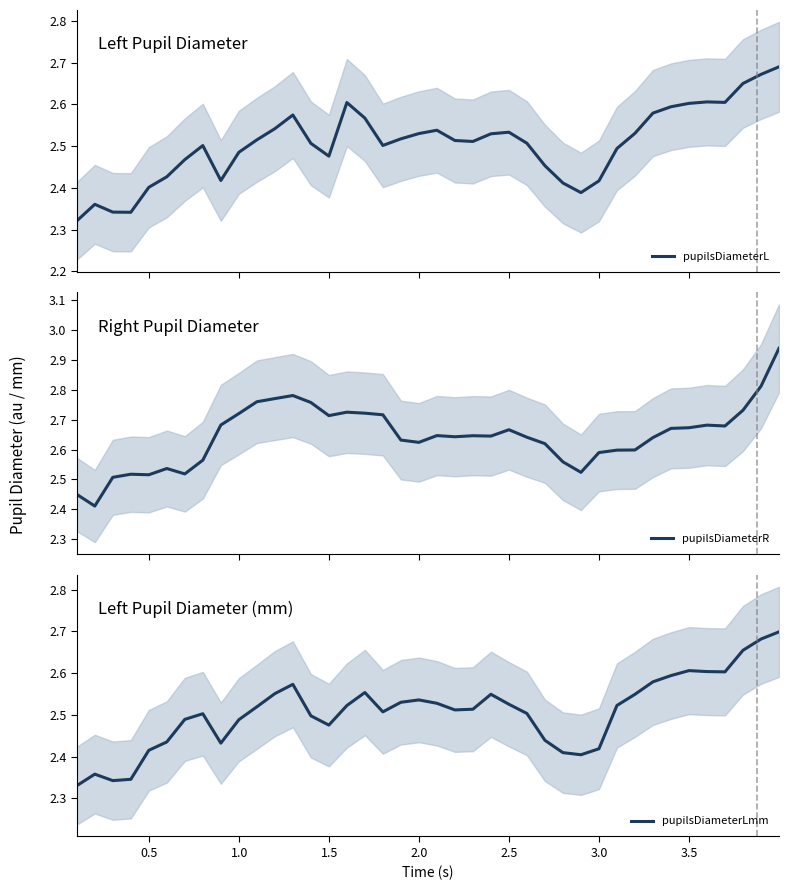

What is the average value of the pupilsDiameterL series?

2.5